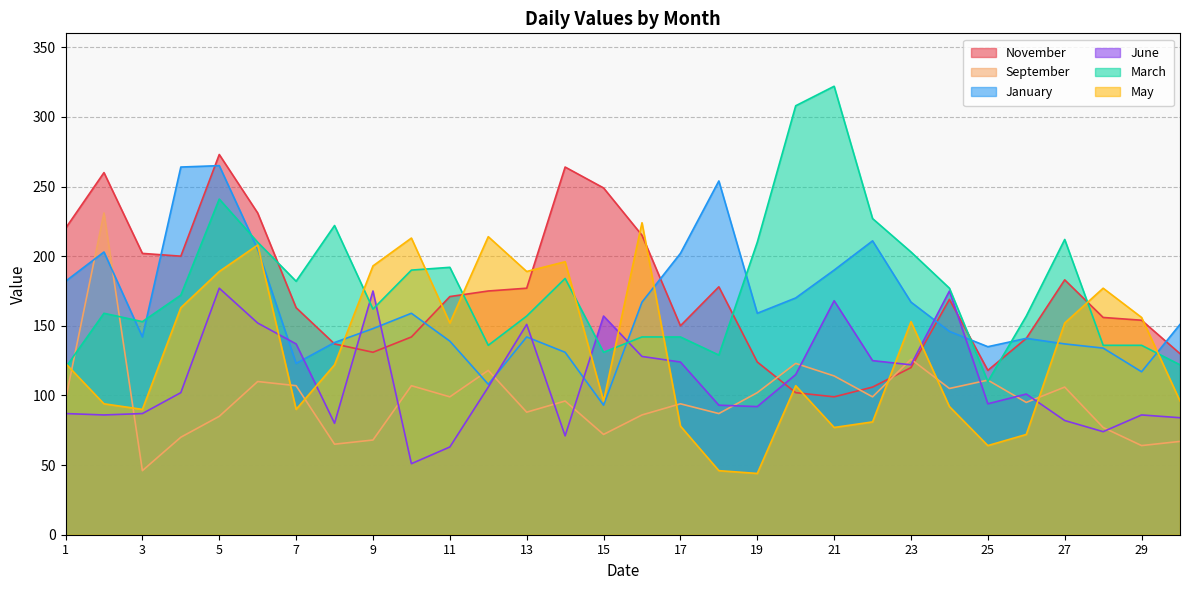

What is the average value of the May series?

132